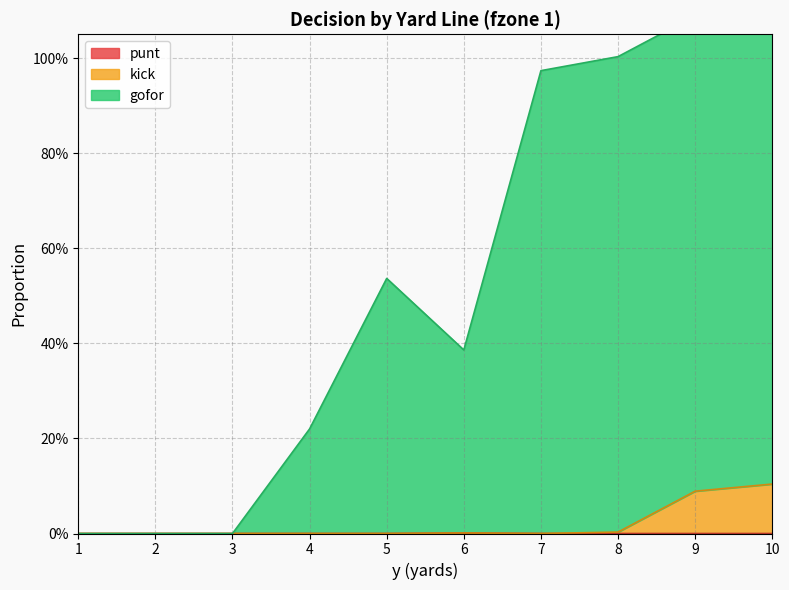

True or false: kick and gofor intersect in this chart.

False